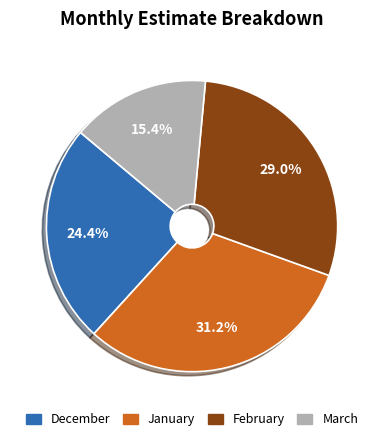

How many slices are in this pie chart?

4